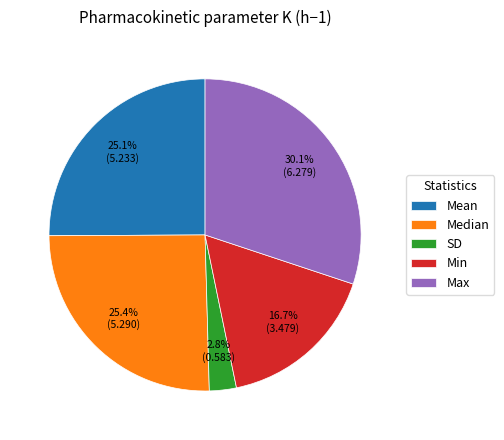

The Min slice represents 17% of the pie. True or false?

True